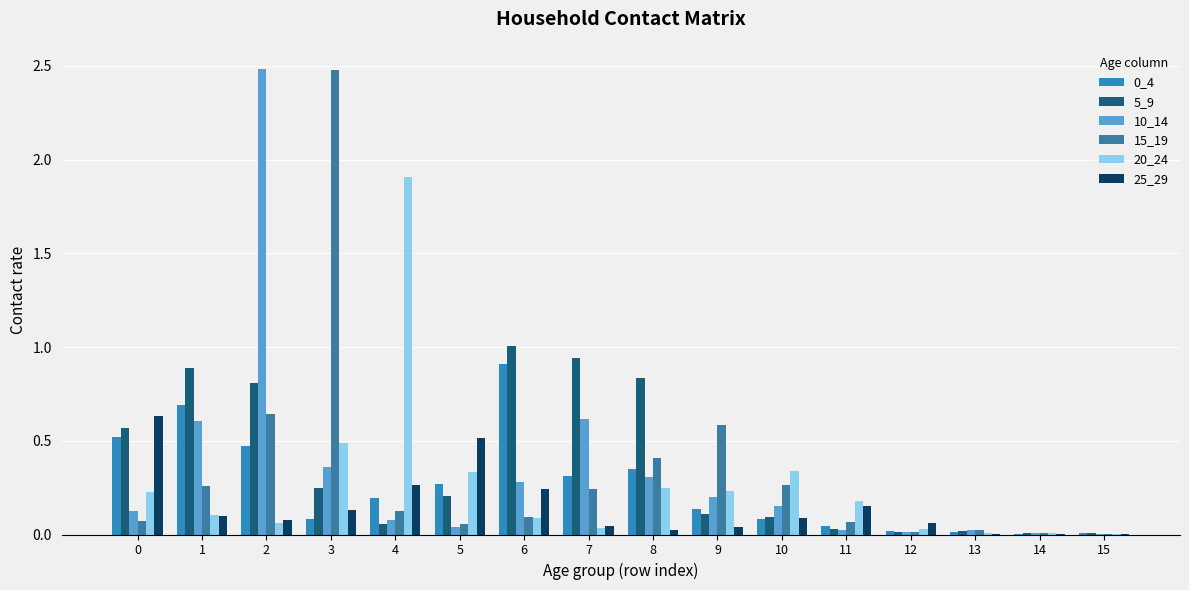

What is the spread (max minus min) of values at 6?

0.9